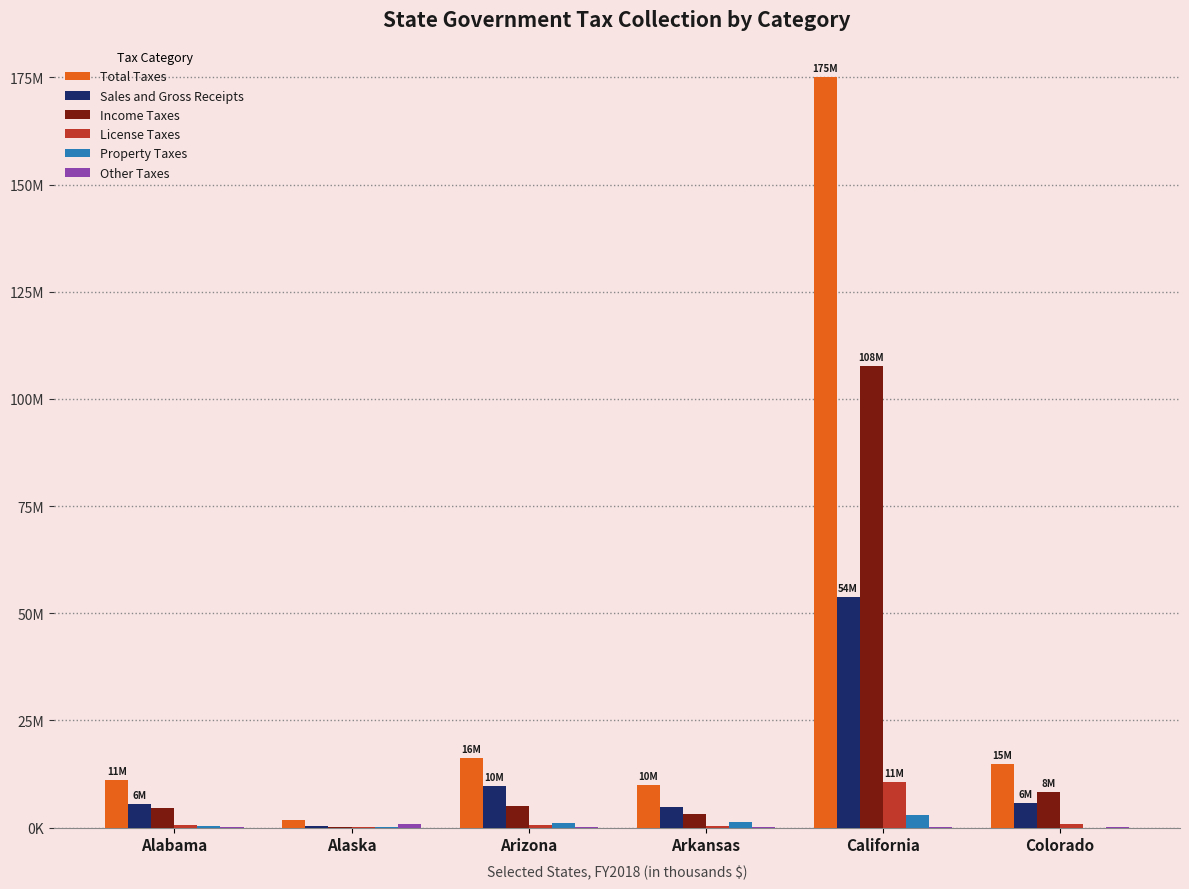

Reading left to right, list all the values displayed in this chart.

Total Taxes: Alabama=11055577	Alaska=1641733	Arizona=16293917	Arkansas=9843173	California=175016884	Colorado=14802263
Sales and Gross Receipts: Alabama=5534807	Alaska=252974	Arizona=9708694	Arkansas=4834983	California=53846346	Colorado=5712243
Income Taxes: Alabama=4490316	Alaska=196321	Arizona=4918318	Arkansas=3256931	California=107640534	Colorado=8170466
License Taxes: Alabama=521990	Alaska=139691	Arizona=495034	Arkansas=409856	California=10504521	Colorado=816832
Property Taxes: Alabama=406288	Alaska=121563	Arizona=1047254	Arkansas=1212794	California=2837386	Colorado=0
Other Taxes: Alabama=102176	Alaska=931184	Arizona=124617	Arkansas=128609	California=188097	Colorado=102722